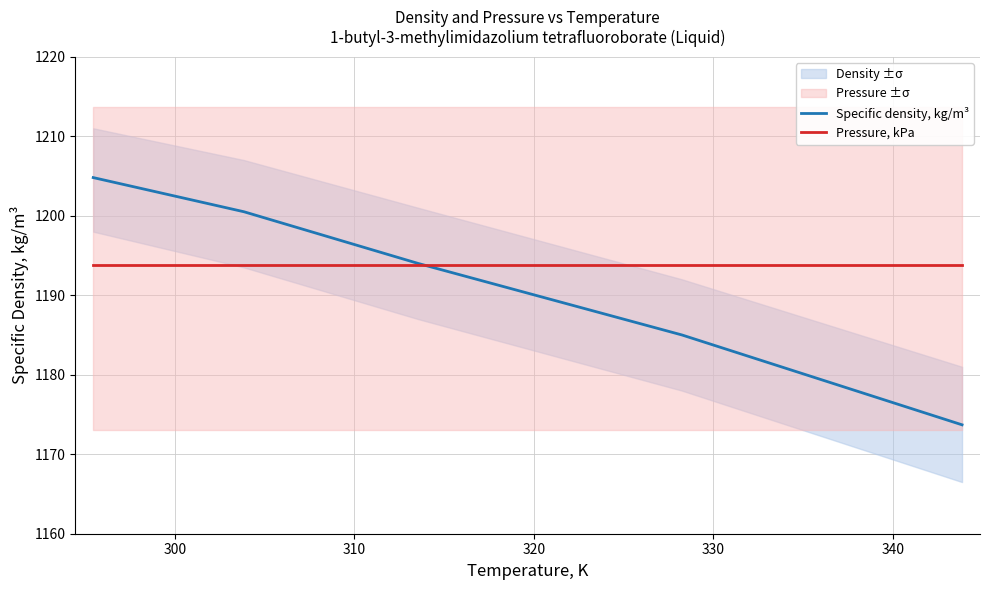

What is the maximum value for Pressure, kPa?

1193.8